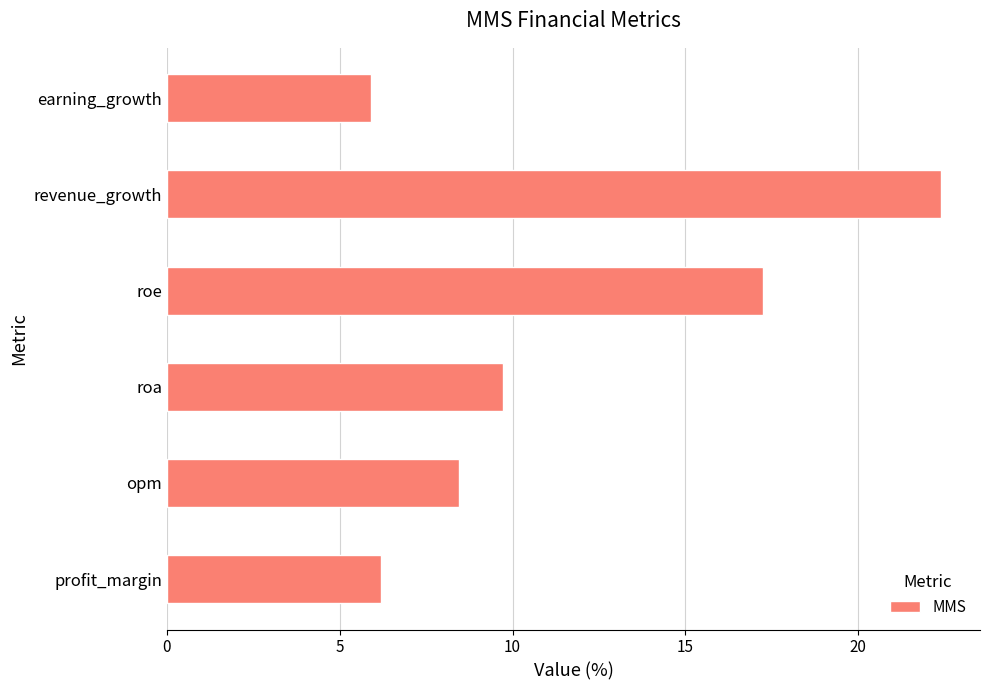

What is the greatest value displayed?

22.4